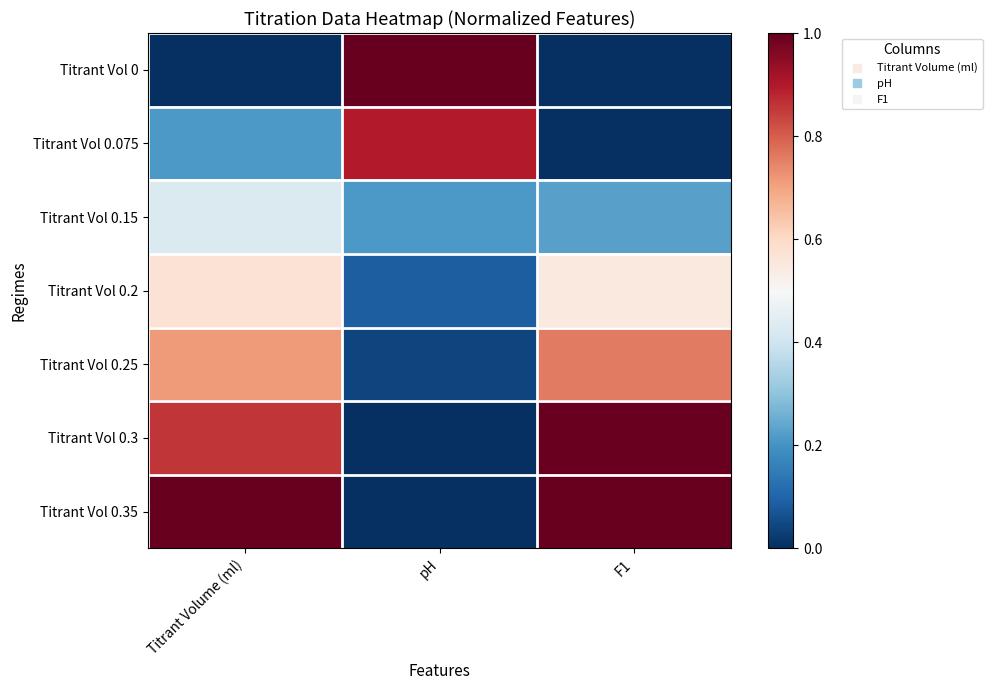

Reading right to left, what are all the values shown in this chart?

Titrant Vol 0: F1=0.0	pH=1.0	Titrant Volume (ml)=0.0
Titrant Vol 0.075: F1=0.0	pH=0.9	Titrant Volume (ml)=0.2
Titrant Vol 0.15: F1=0.2	pH=0.2	Titrant Volume (ml)=0.4
Titrant Vol 0.2: F1=0.5	pH=0.1	Titrant Volume (ml)=0.6
Titrant Vol 0.25: F1=0.8	pH=0.0	Titrant Volume (ml)=0.7
Titrant Vol 0.3: F1=1.0	pH=0.0	Titrant Volume (ml)=0.9
Titrant Vol 0.35: F1=1.0	pH=0.0	Titrant Volume (ml)=1.0